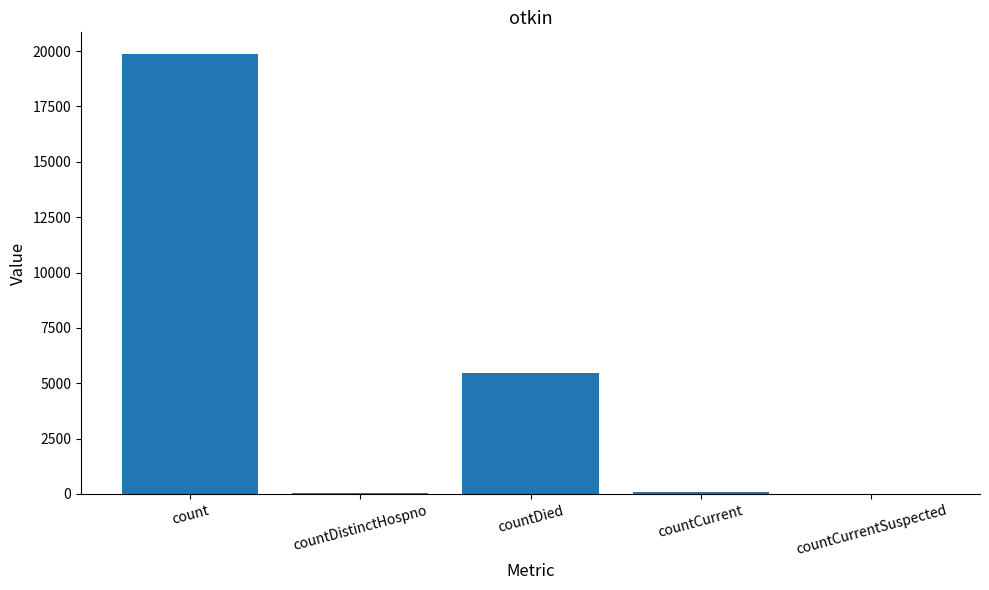

The value at count is 33264. True or false?

False